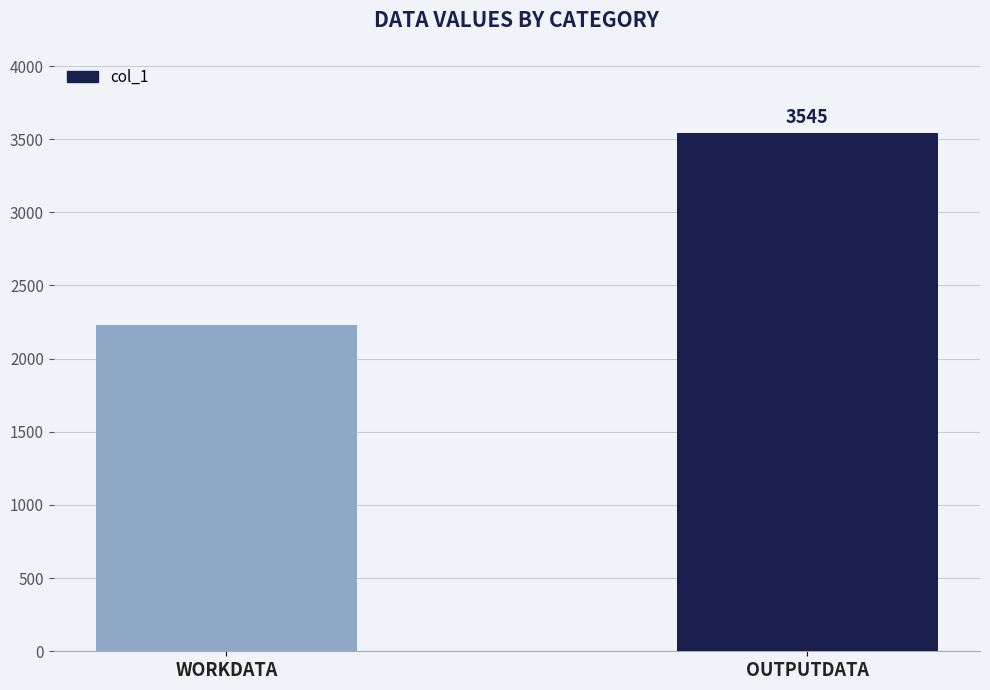

How many values are below 3545?

1